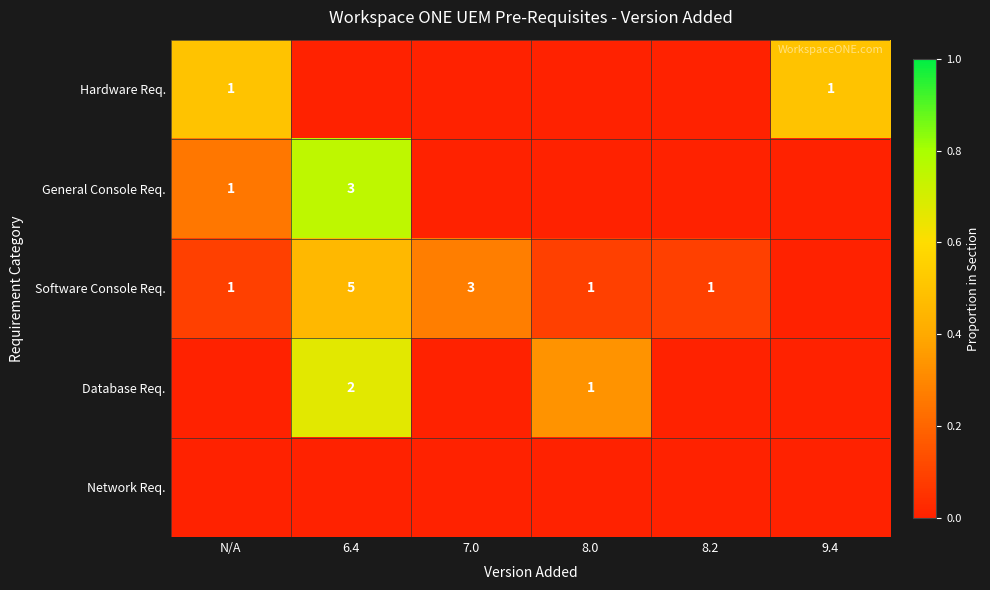

What is the greatest value displayed?

0.8